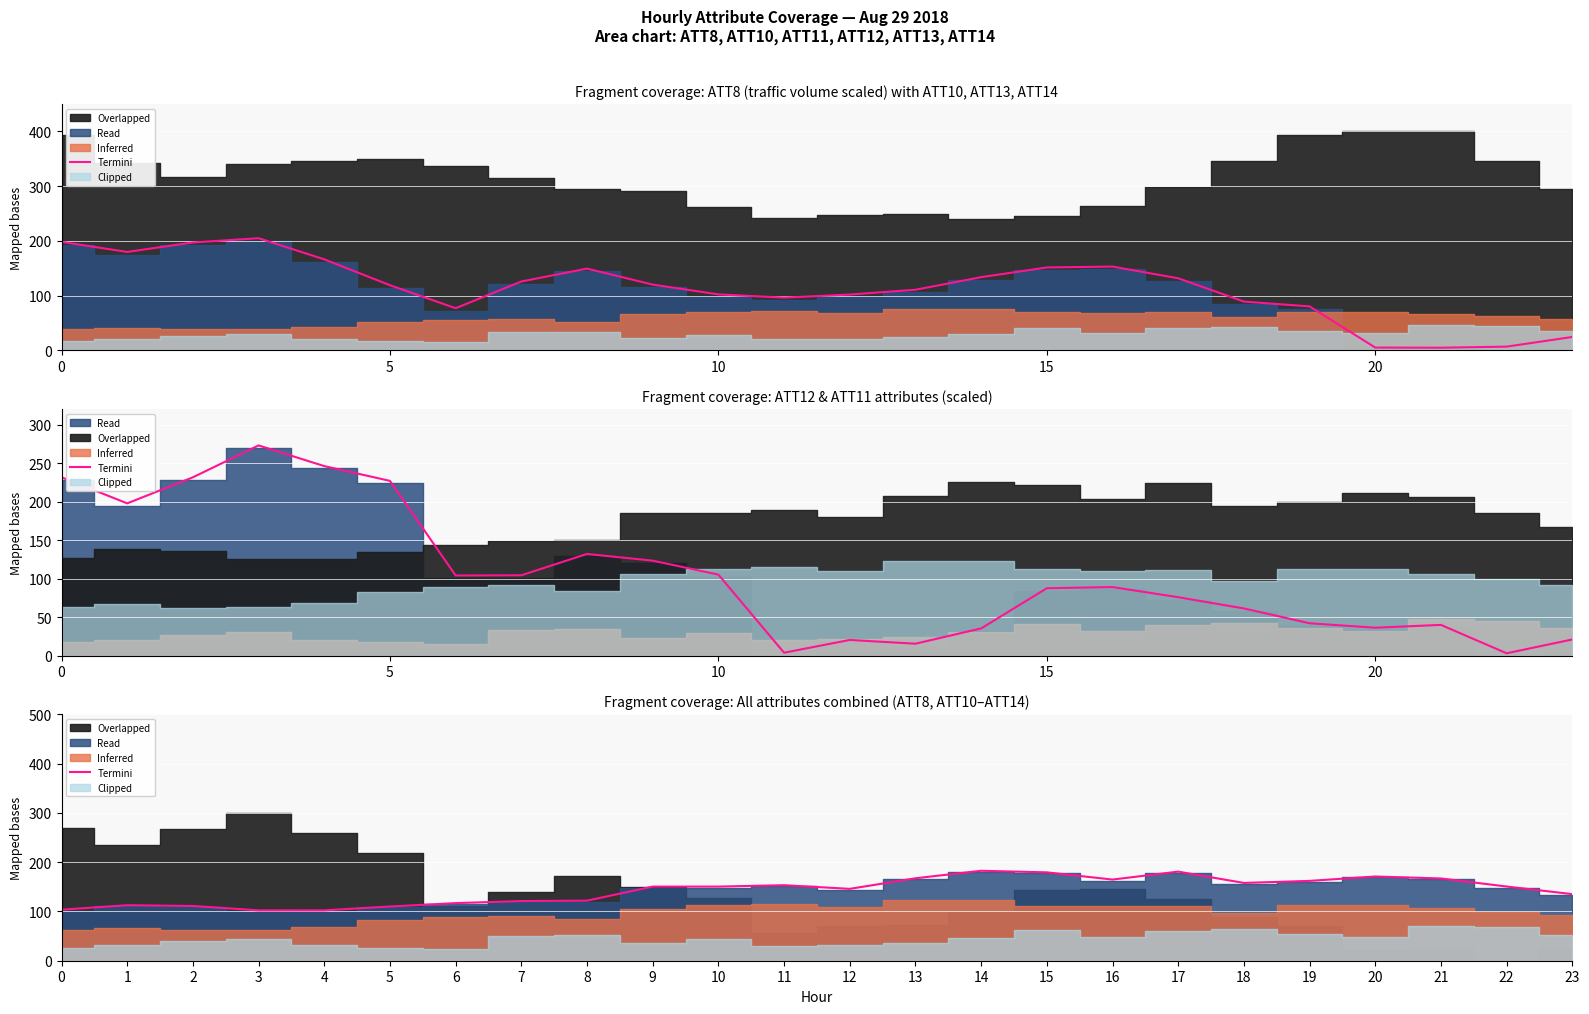

What is the label of the 18th point from the left?

17